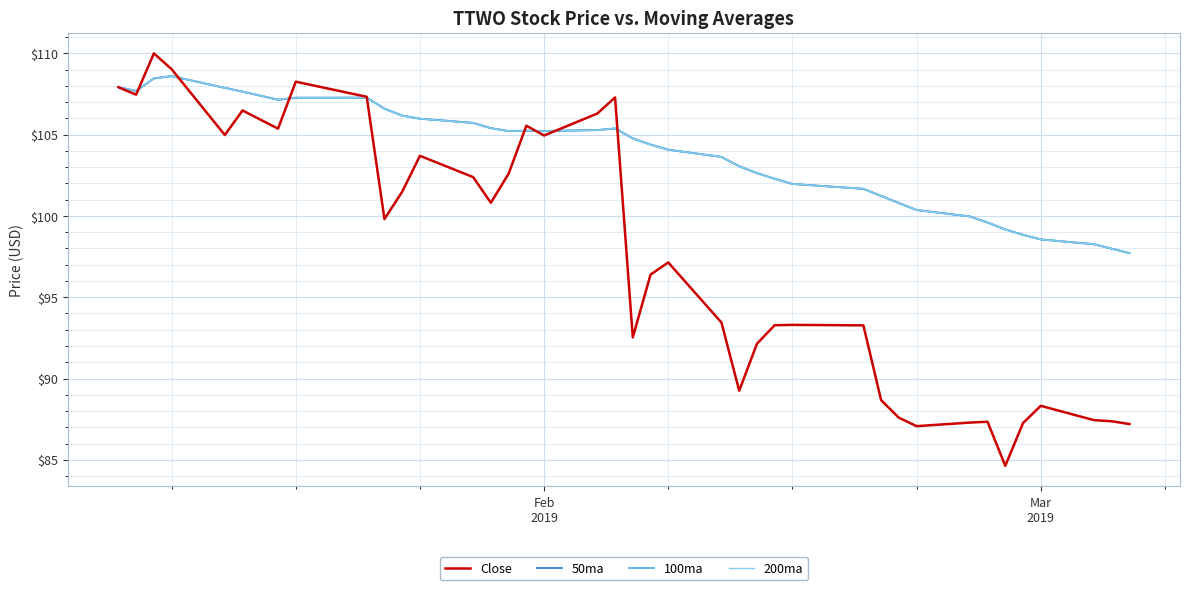

Does the chart display data point markers on the line(s)?

No